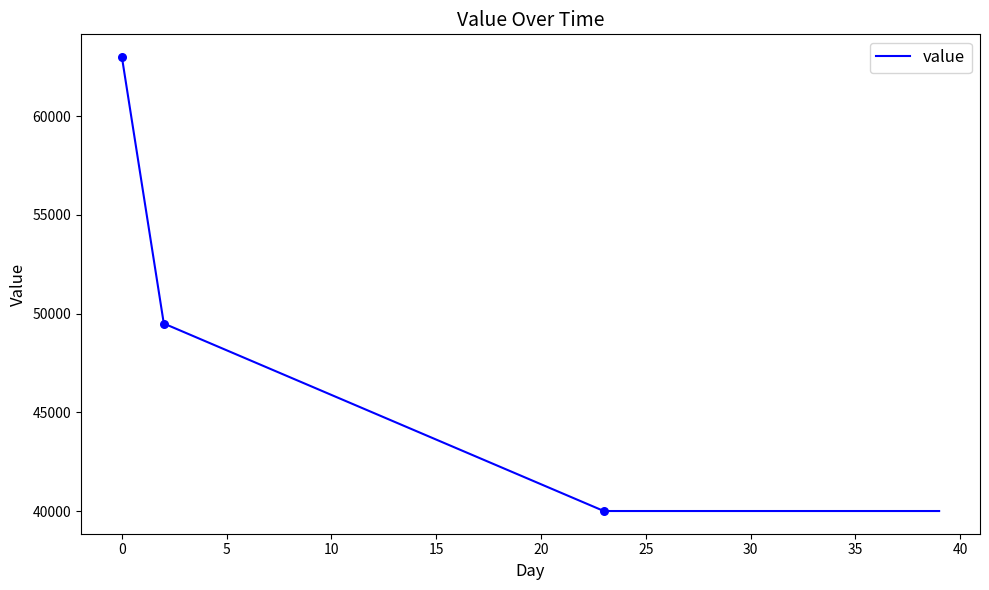

What is the greatest value displayed?

63000.0